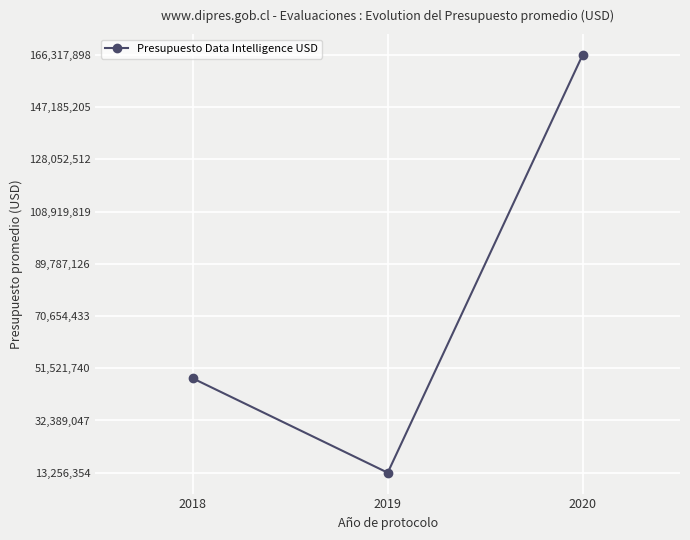

Between 2019 and 2020, which is larger?

2020